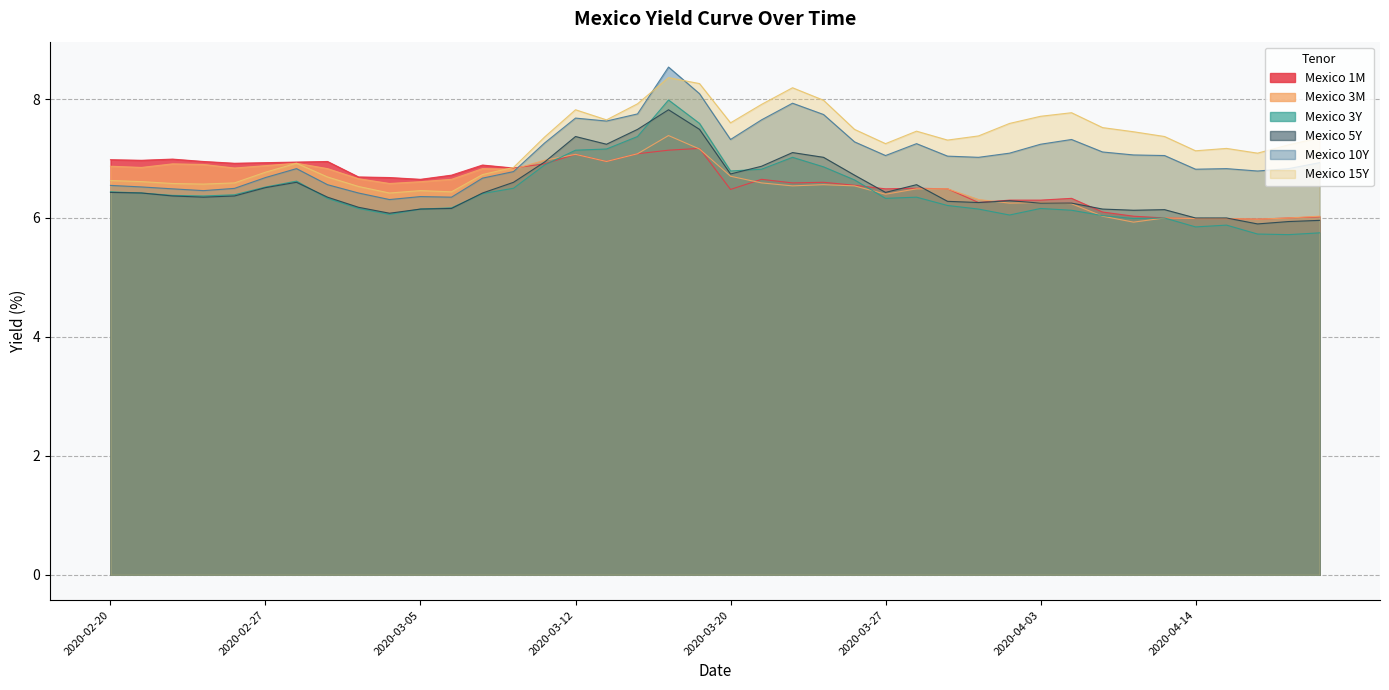

Does the chart have visible grid lines?

Yes